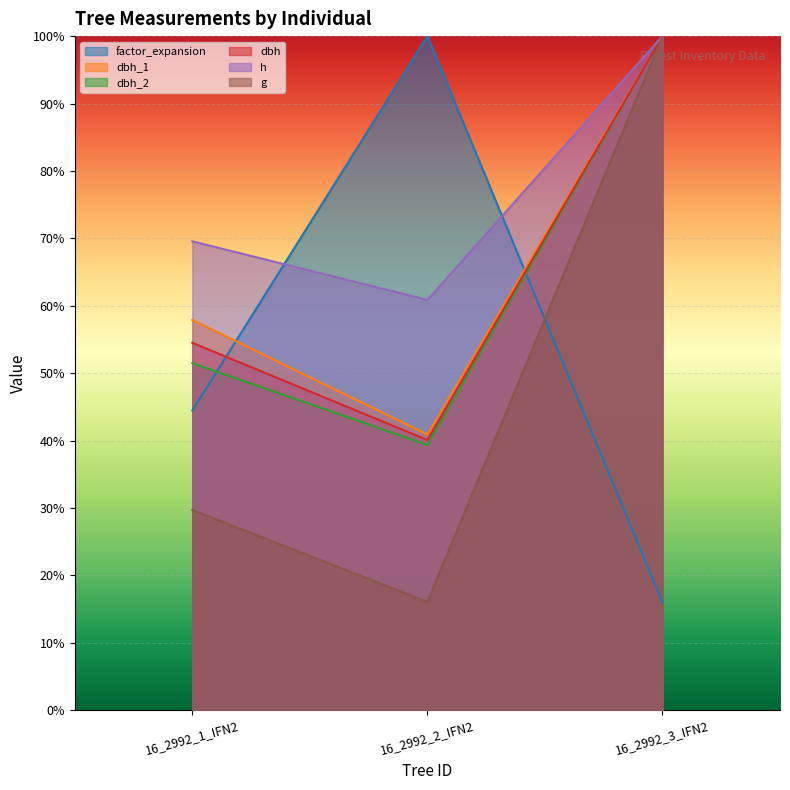

Does the chart display data point markers on the line(s)?

No